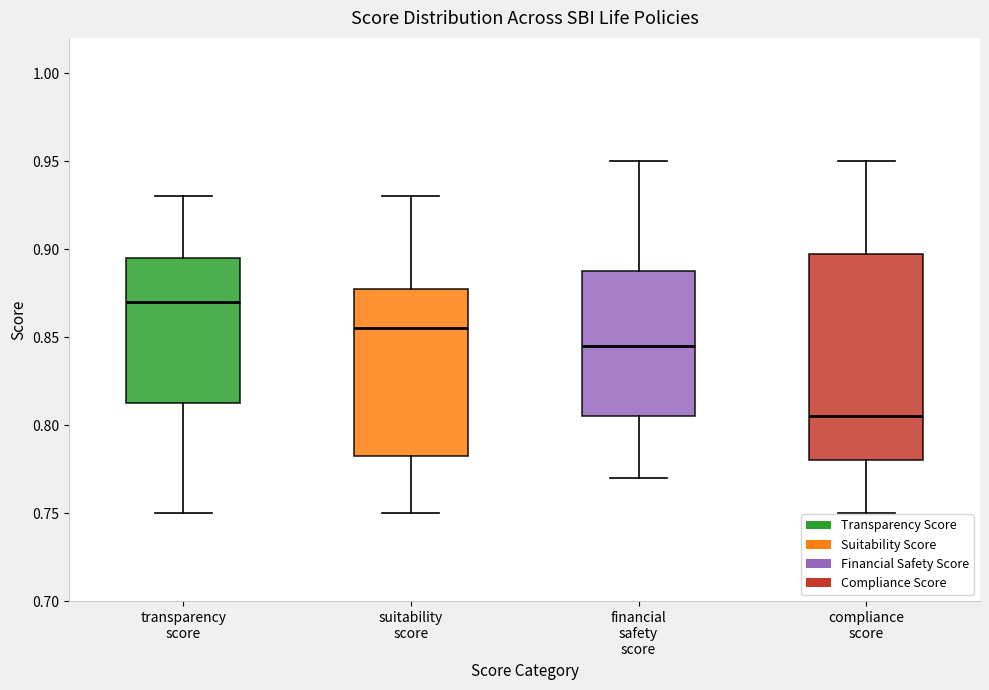

Which box's median line is the lowest?

compliance score